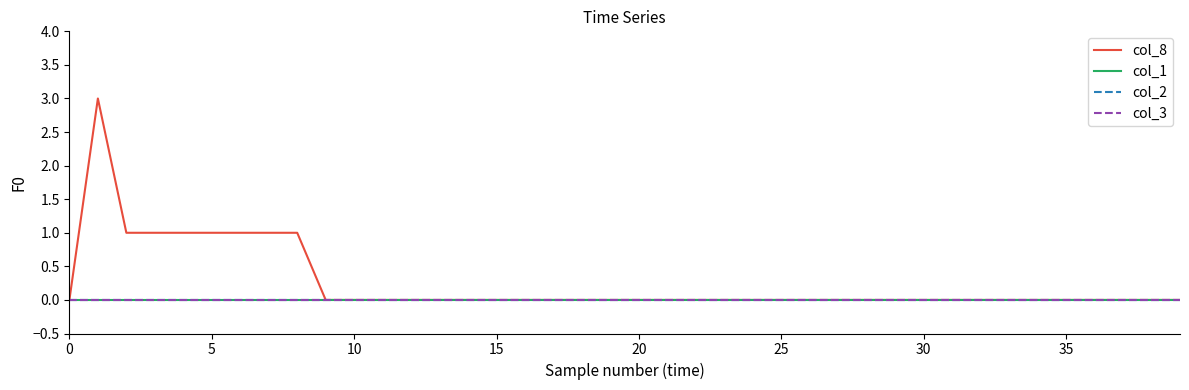

Is this an area chart (filled region under the line)?

No